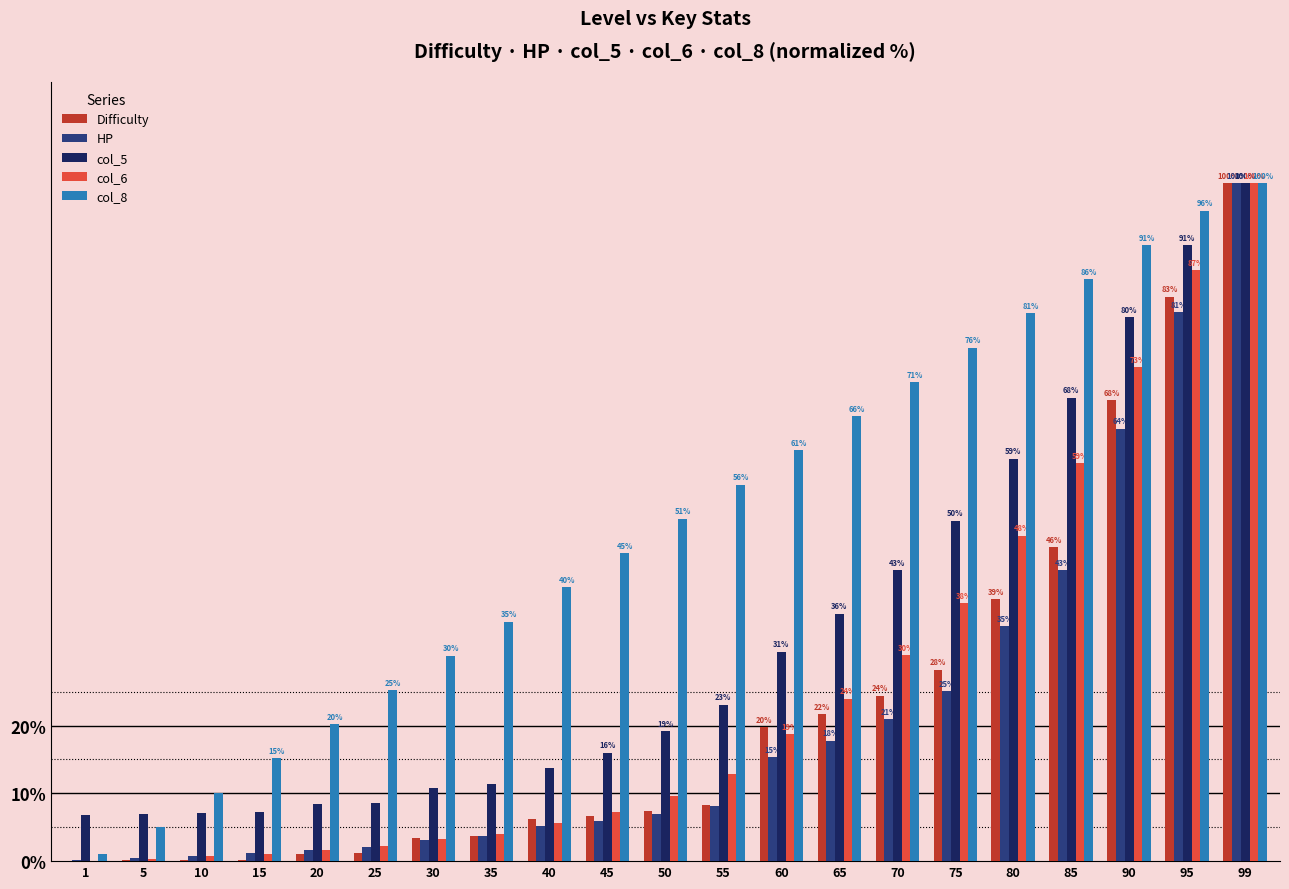

What is the approximate value of col_6 at 90?

72.9